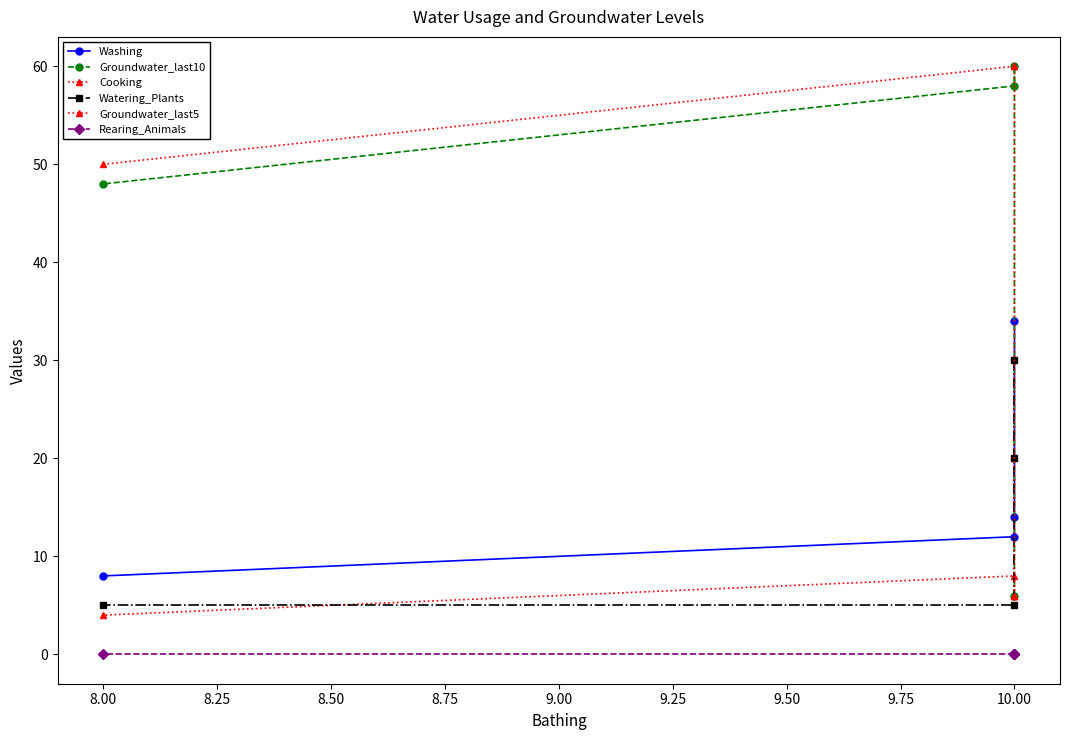

How many lines are shown in the chart?

6